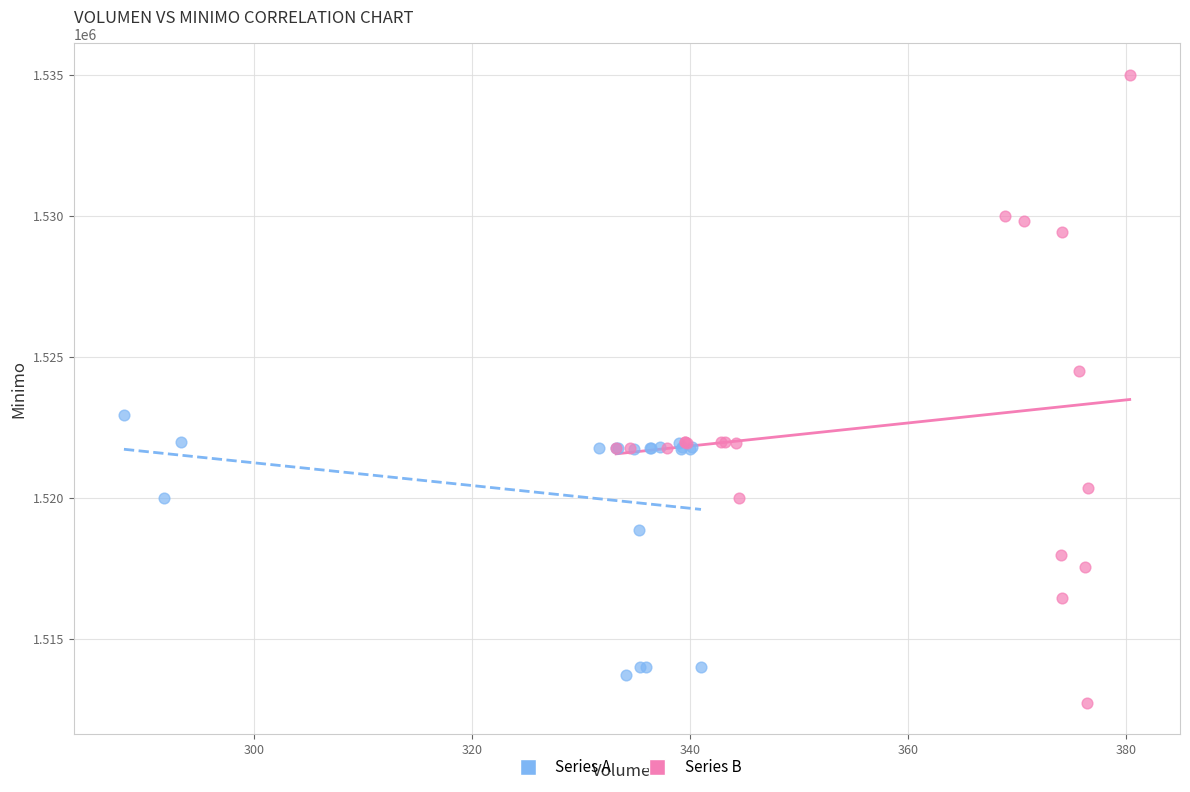

Which series reaches the maximum Y coordinate?

Series B